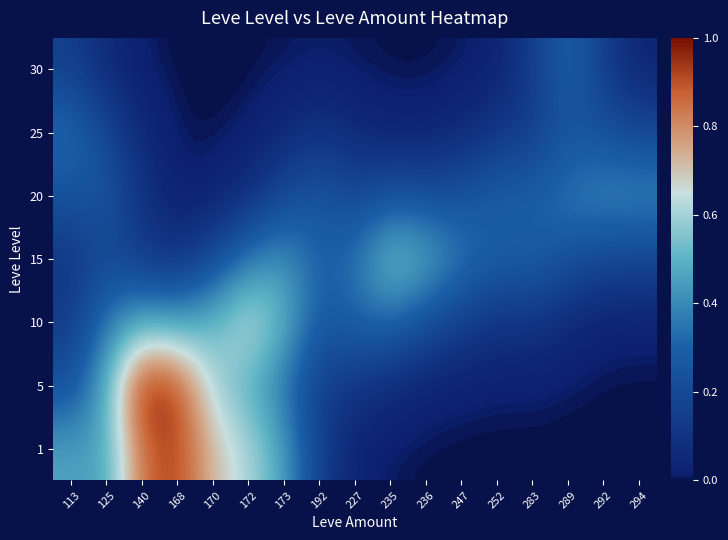

Rank the series at 283 from highest to lowest value.

15, 20, 25, 30, 10, 5, 1